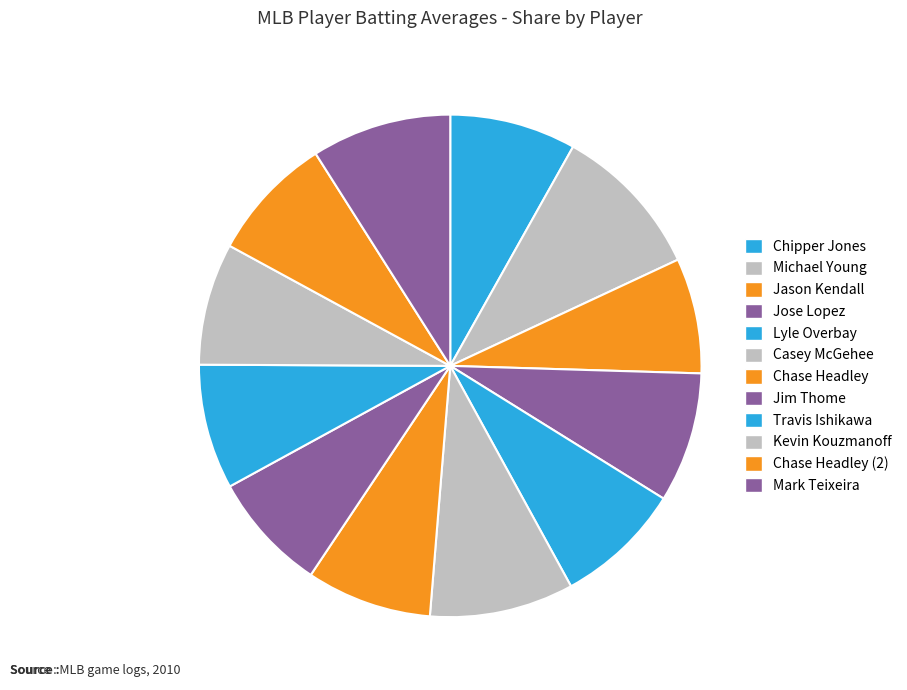

To the nearest percent, what is the combined percentage of Jose Lopez and Jim Thome?

16%